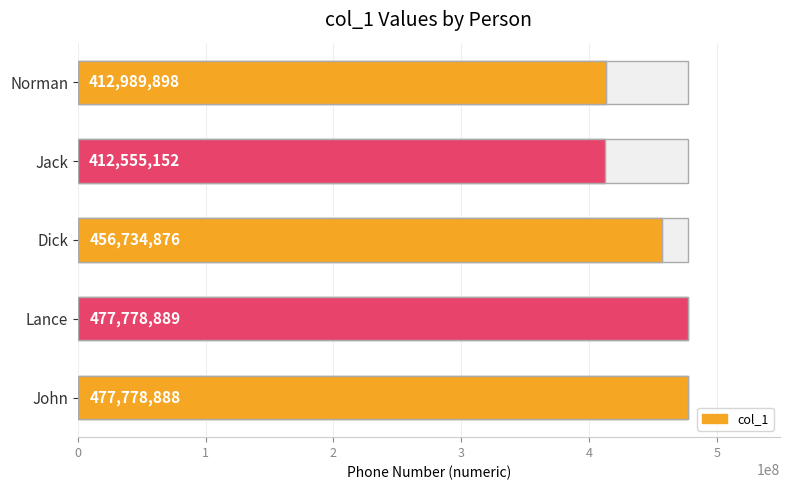

What is the average value?

447567541